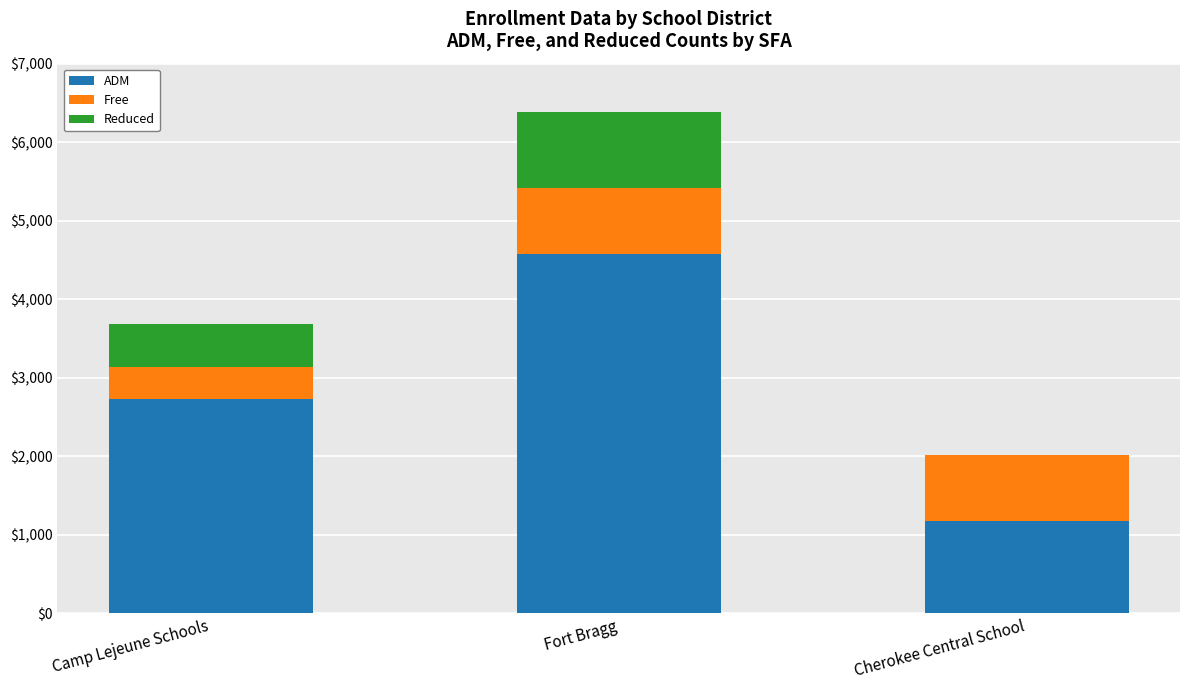

True or false: ADM has a value of 1954 at Cherokee Central School.

False